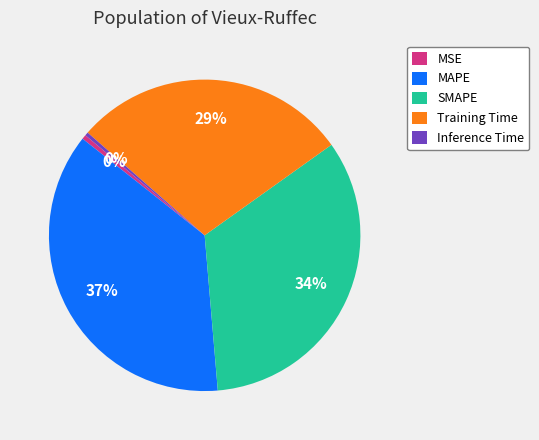

What percentage is the SMAPE slice, to the nearest percent?

34%